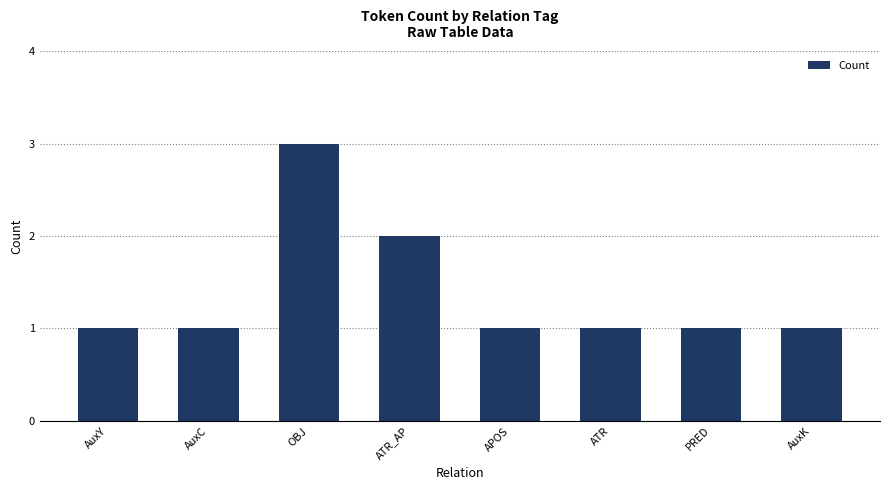

What is the greatest value displayed?

3